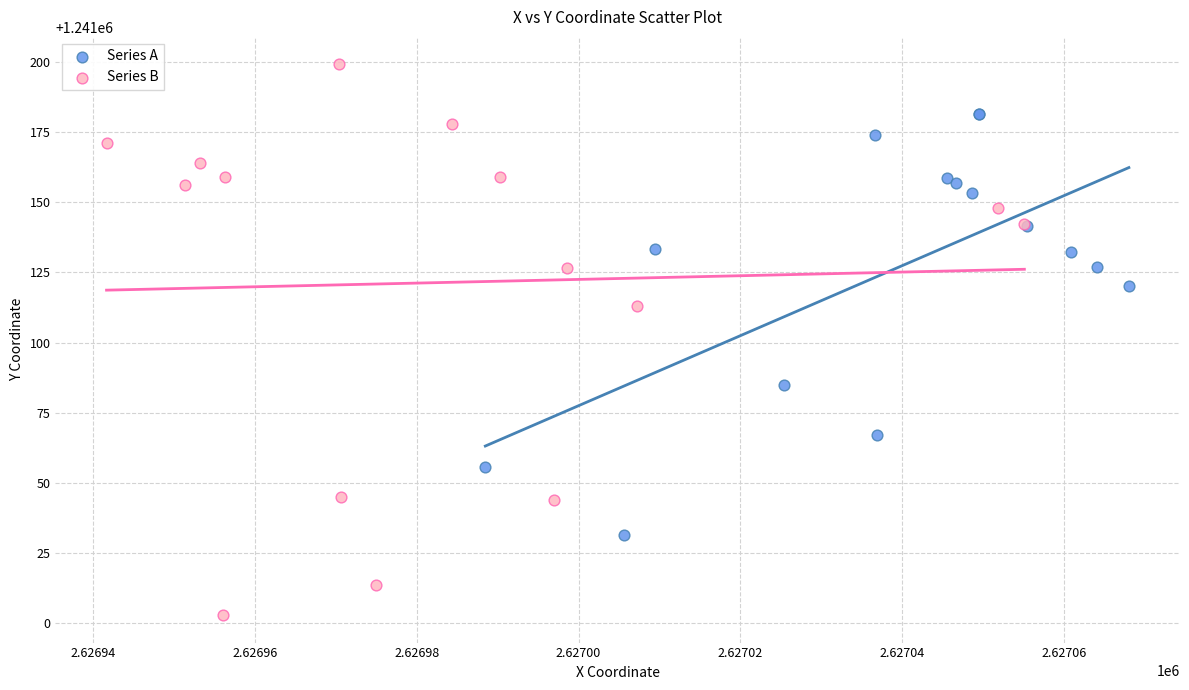

Which series has the widest spread of Y values?

Series B